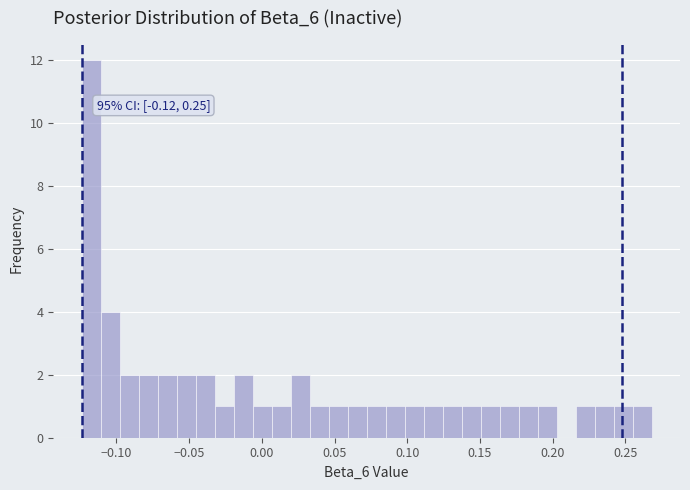

Around what value on the x-axis is the tallest bar? Give the approximate position of its centre, as read against the axis.

-0.115